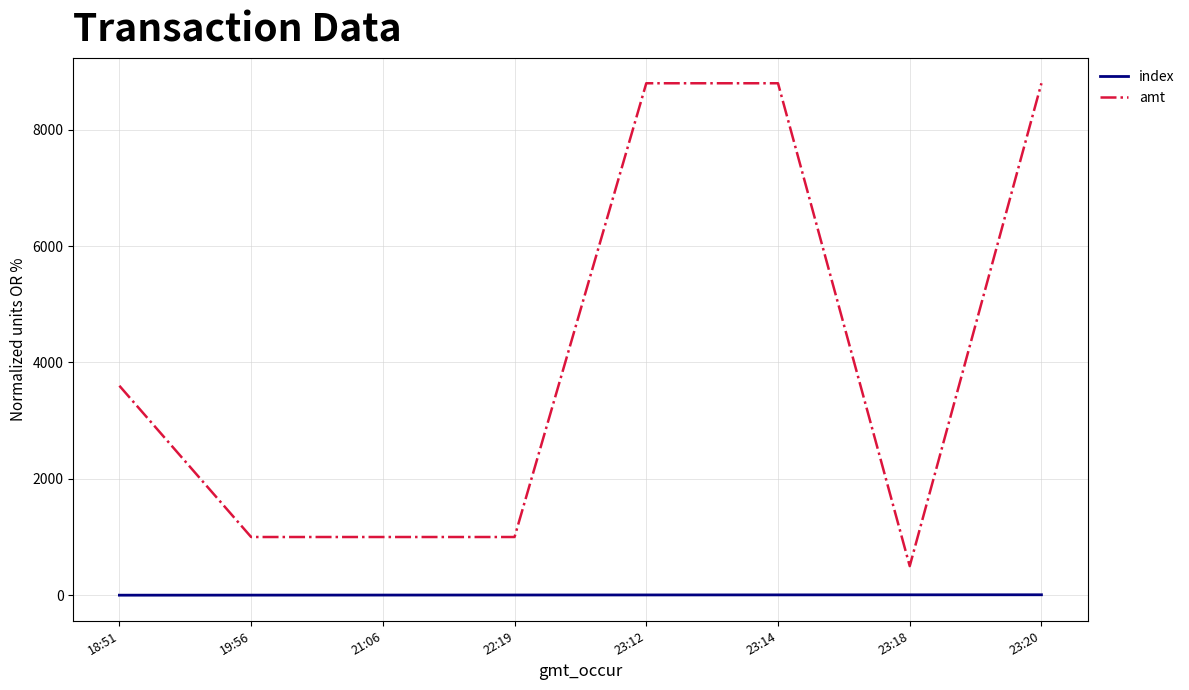

What is the total value across all series at 18:51?

3600